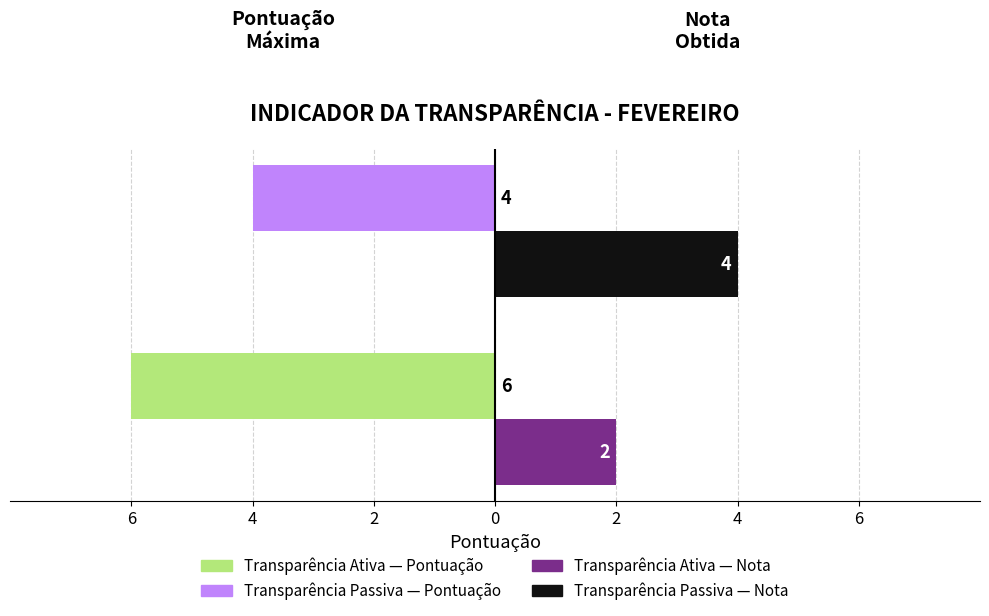

How many bars are there in total?

4